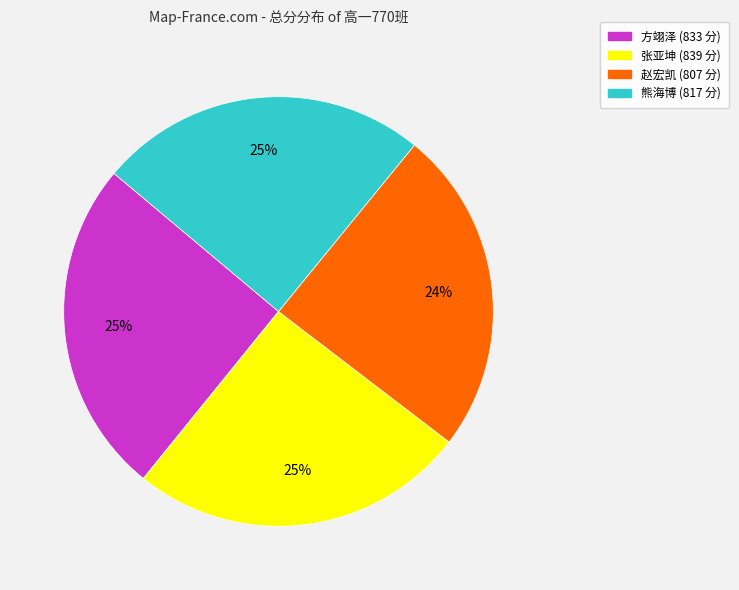

Is there any slice that represents more than half of the pie?

No